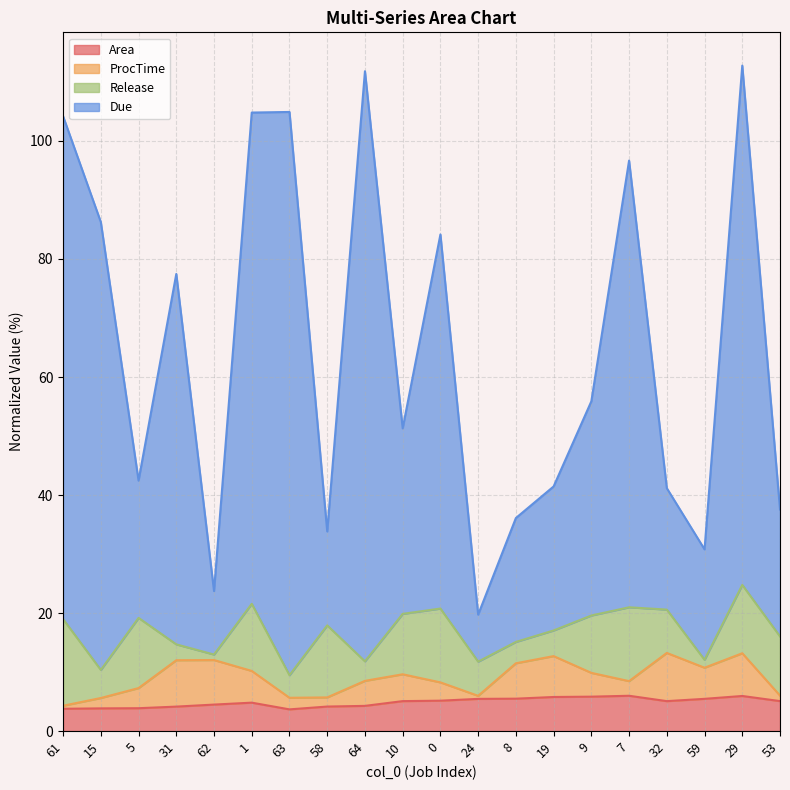

True or false: Due and Area cross at least once.

False